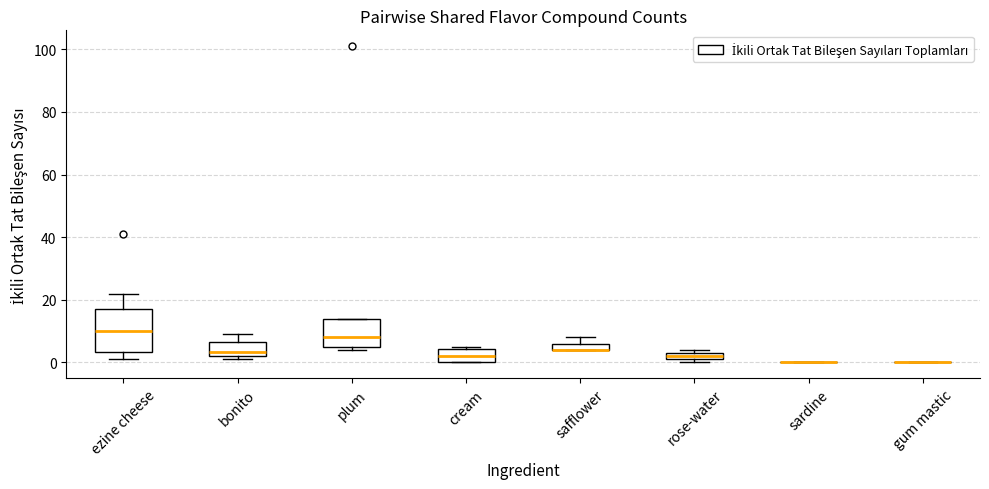

Which box is the tallest, from its lower edge to its upper edge?

ezine cheese